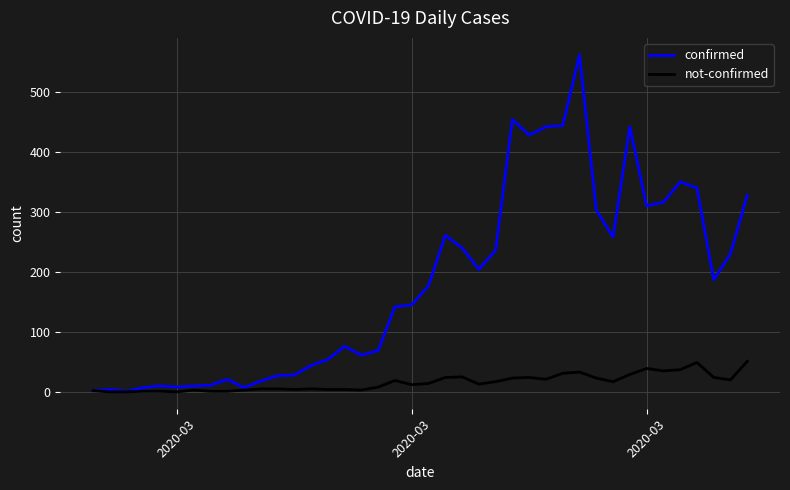

What is the maximum value shown in the chart?

562